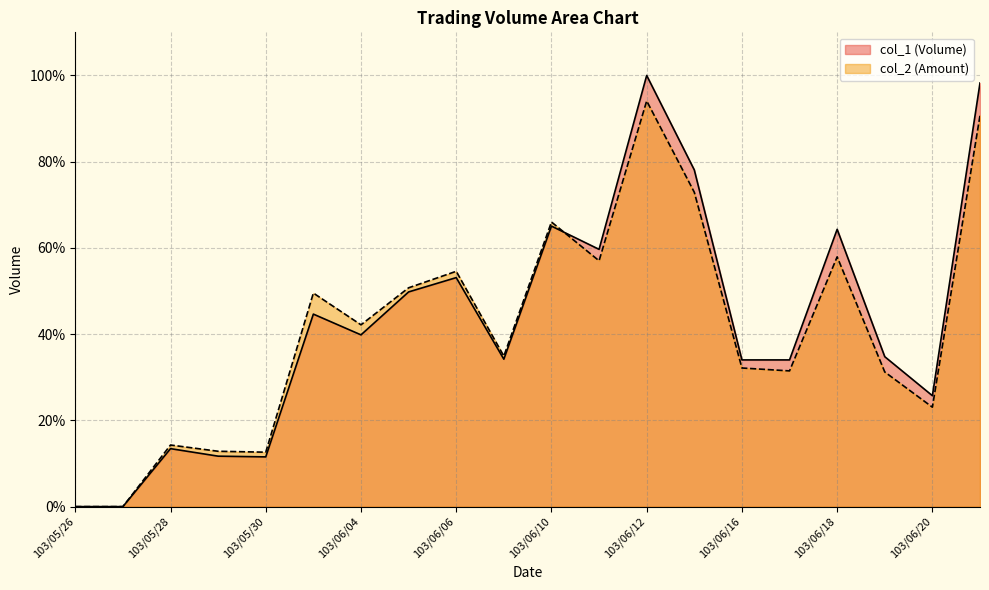

Reading left to right, transcribe all the data shown in this chart.

col_1: 103/05/26=0.0	103/05/27=0.0	103/05/28=0.1	103/05/29=0.1	103/05/30=0.1	103/06/03=0.4	103/06/04=0.4	103/06/05=0.5	103/06/06=0.5	103/06/09=0.3	103/06/10=0.7	103/06/11=0.6	103/06/12=1.0	103/06/13=0.8	103/06/16=0.3	103/06/17=0.3	103/06/18=0.6	103/06/19=0.3	103/06/20=0.3	103/06/23=1.0
col_2: 103/05/26=0.0	103/05/27=0.0	103/05/28=0.1	103/05/29=0.1	103/05/30=0.1	103/06/03=0.5	103/06/04=0.4	103/06/05=0.5	103/06/06=0.5	103/06/09=0.3	103/06/10=0.7	103/06/11=0.6	103/06/12=0.9	103/06/13=0.7	103/06/16=0.3	103/06/17=0.3	103/06/18=0.6	103/06/19=0.3	103/06/20=0.2	103/06/23=0.9